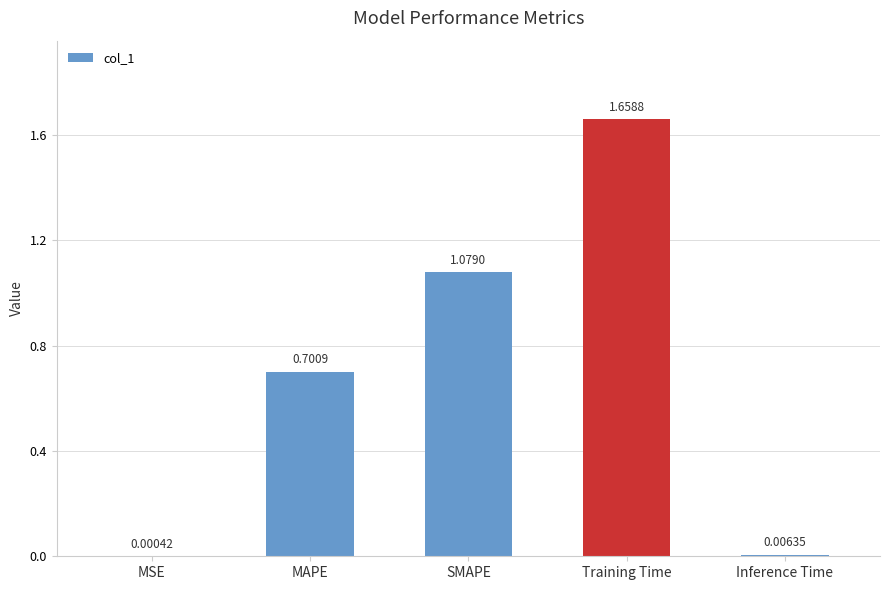

What is the change in value from MSE to MAPE?

+0.7